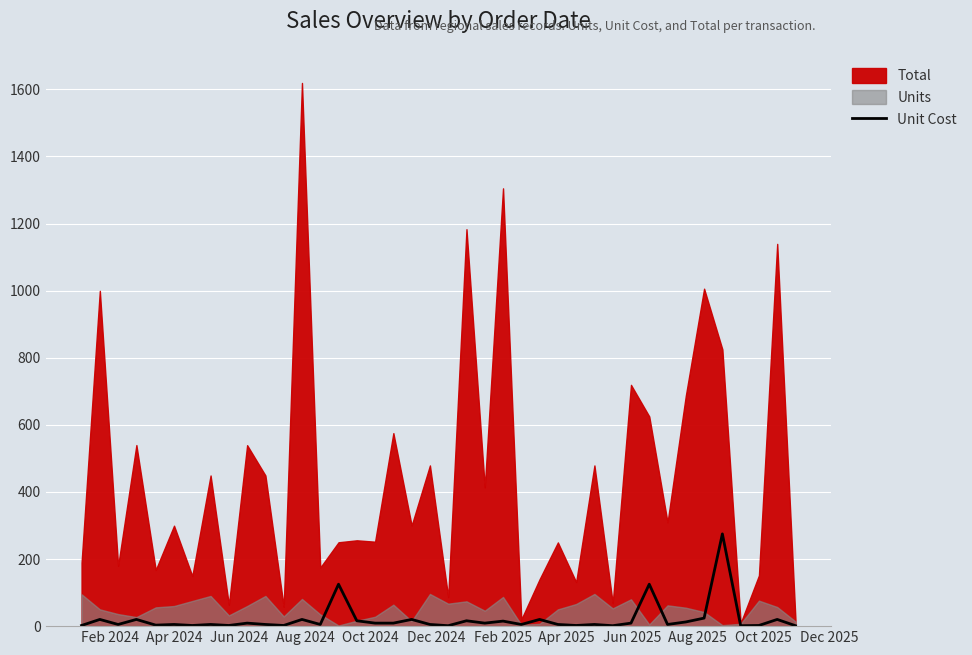

What is the sum of all values?

843.3